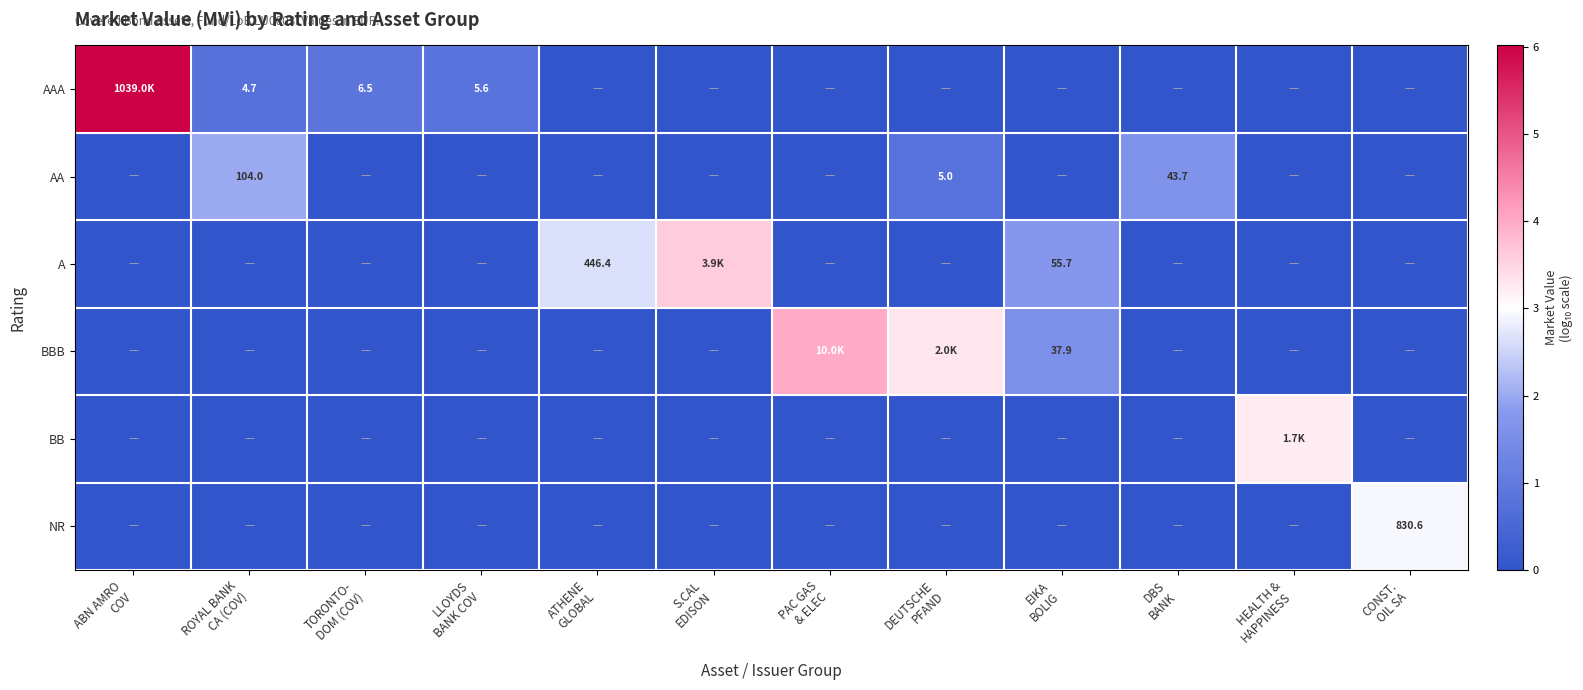

Count the BBB values in the range 0 to 1.

9